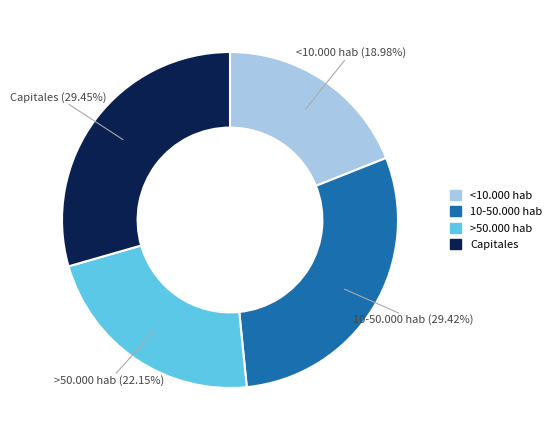

Approximately how many times larger is the value at Capitales compared to 10-50.000 hab?

1.0